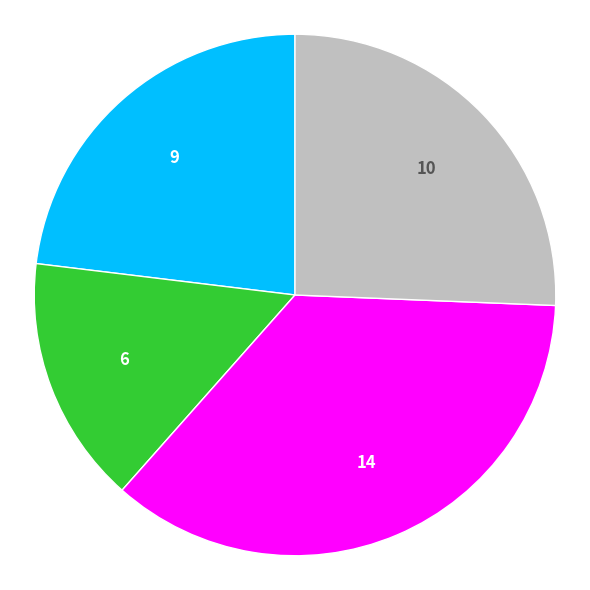

Is there a majority slice in this chart?

No